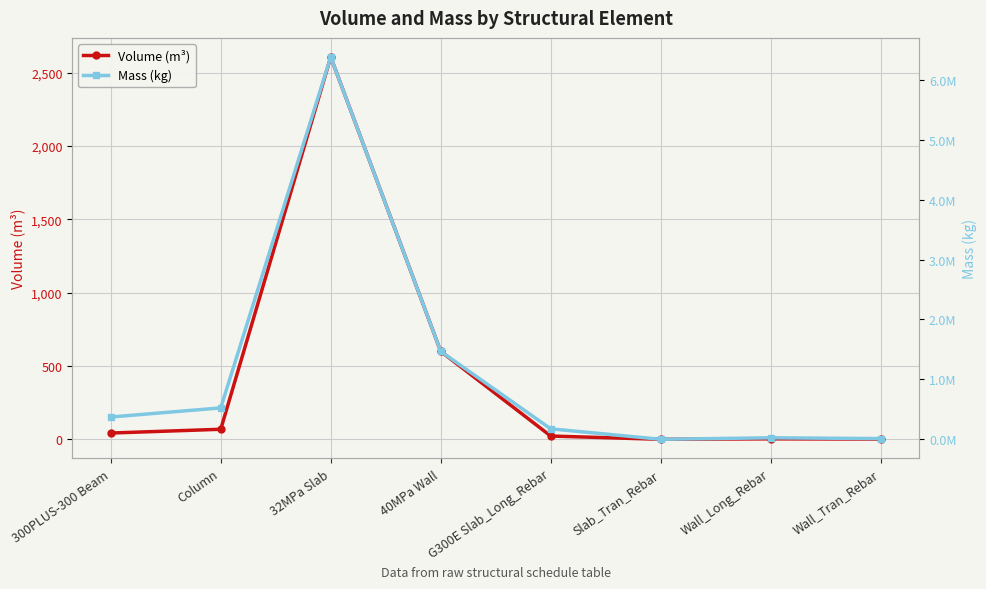

True or false: Volume (m³) and Mass (kg) cross at least once.

False